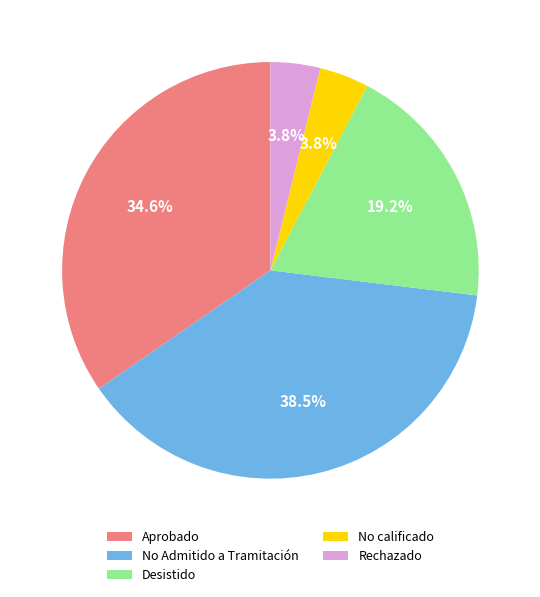

What portion of the pie excludes Aprobado?

65.4%